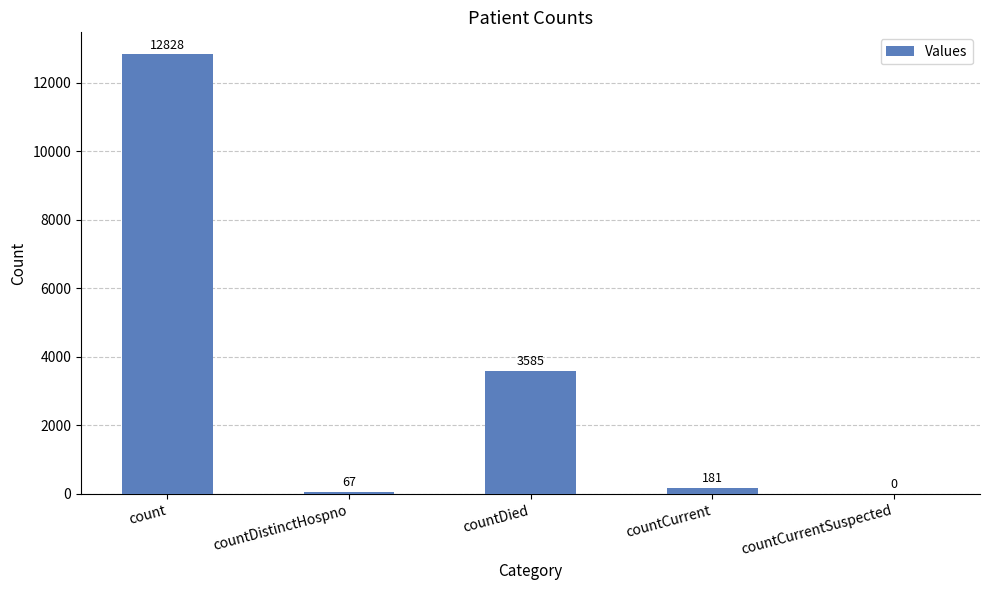

Reading left to right, extract all data points from this chart.

12828	67	3585	181	0